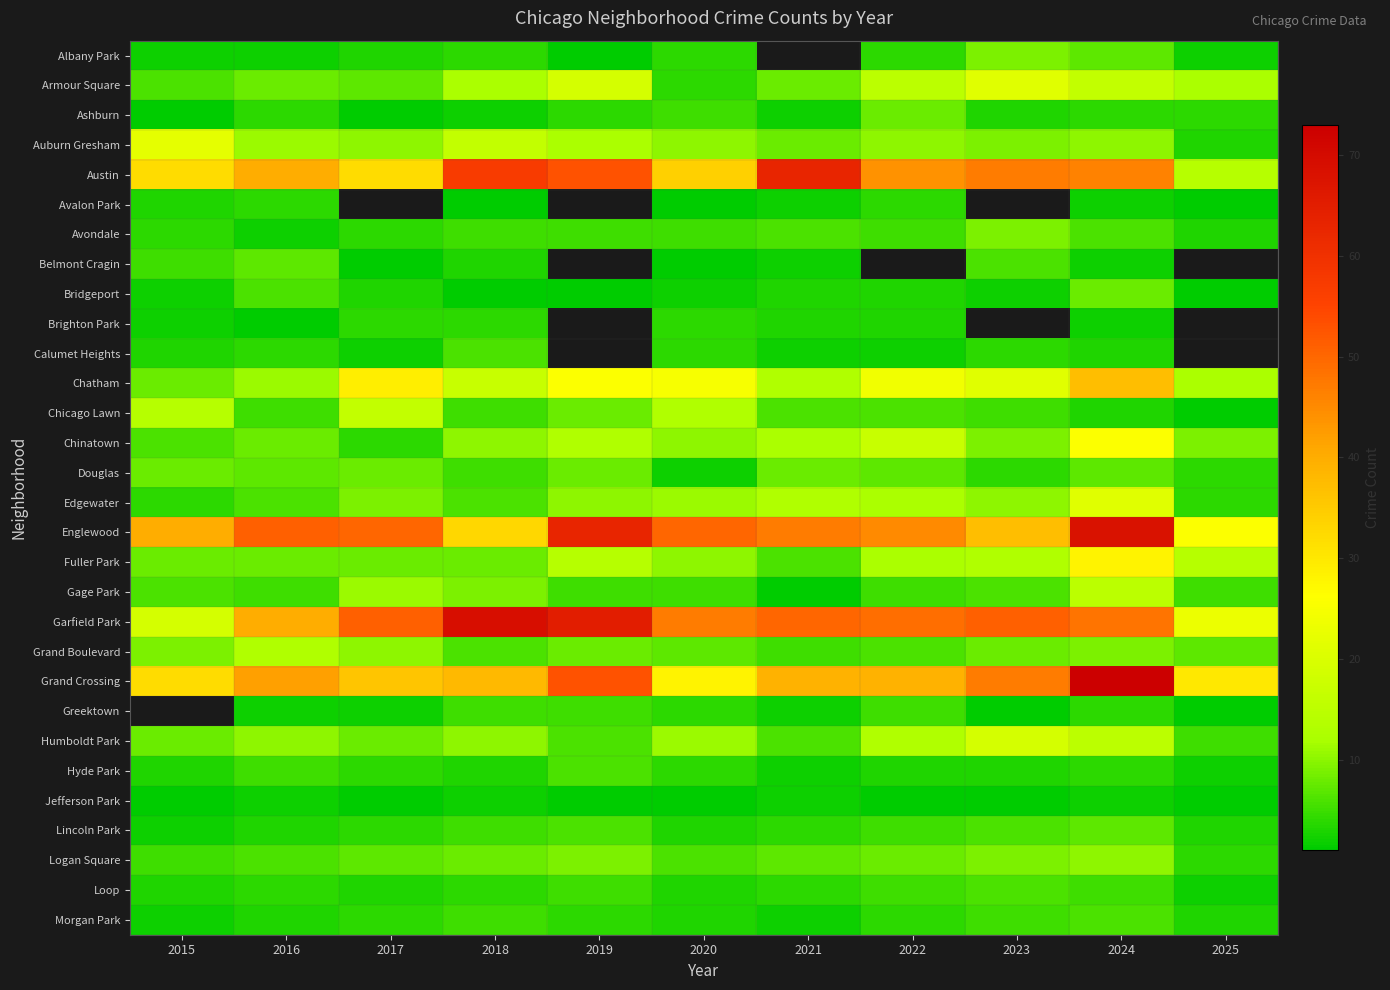

Is it true that Chinatown equals 9.0 at 2025?

True